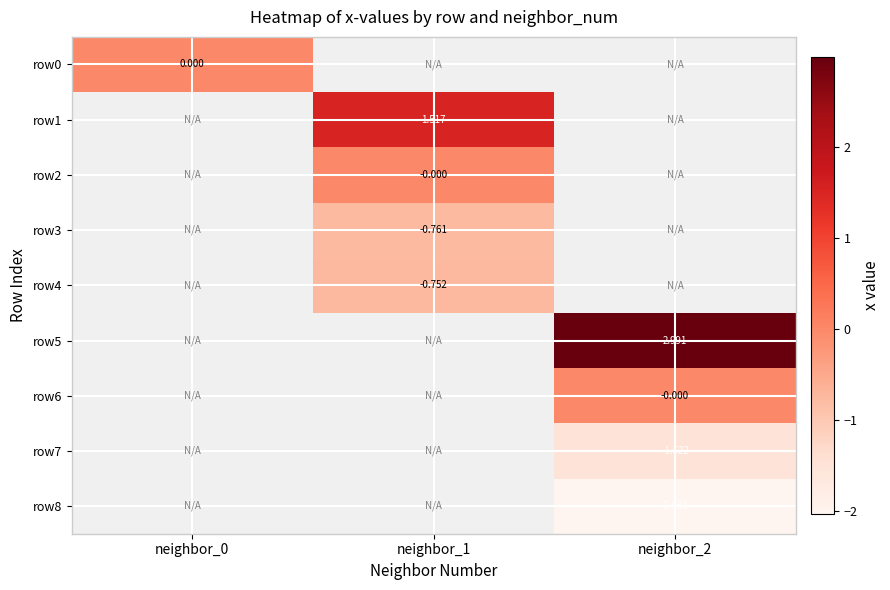

What is the minimum value shown in the chart?

-2.0